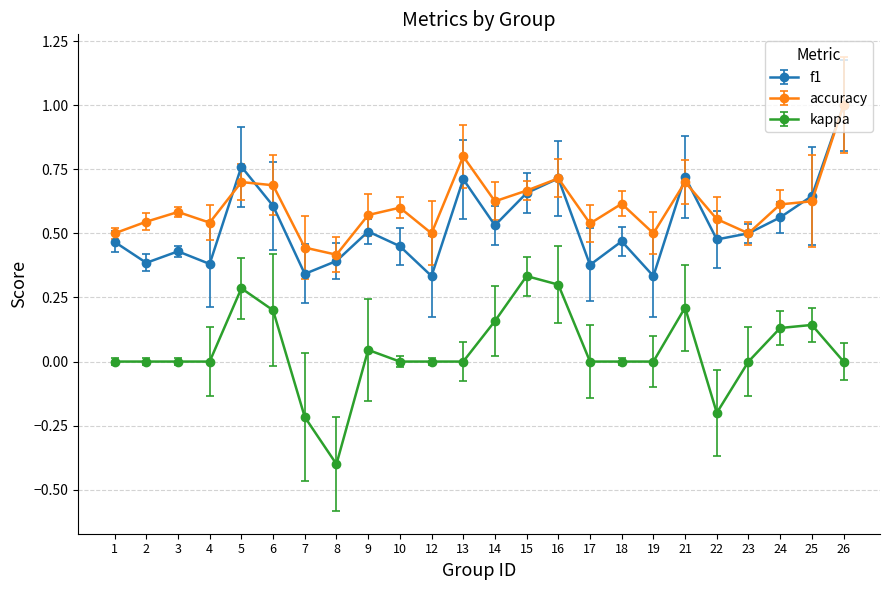

Does the chart display data point markers on the line(s)?

Yes